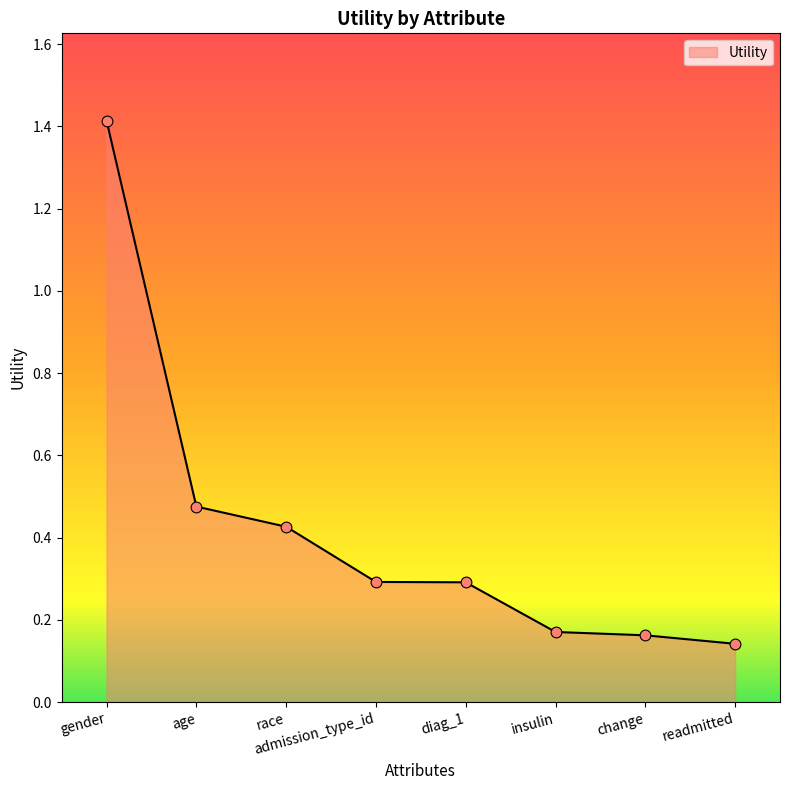

Which has a higher value, change or readmitted?

change